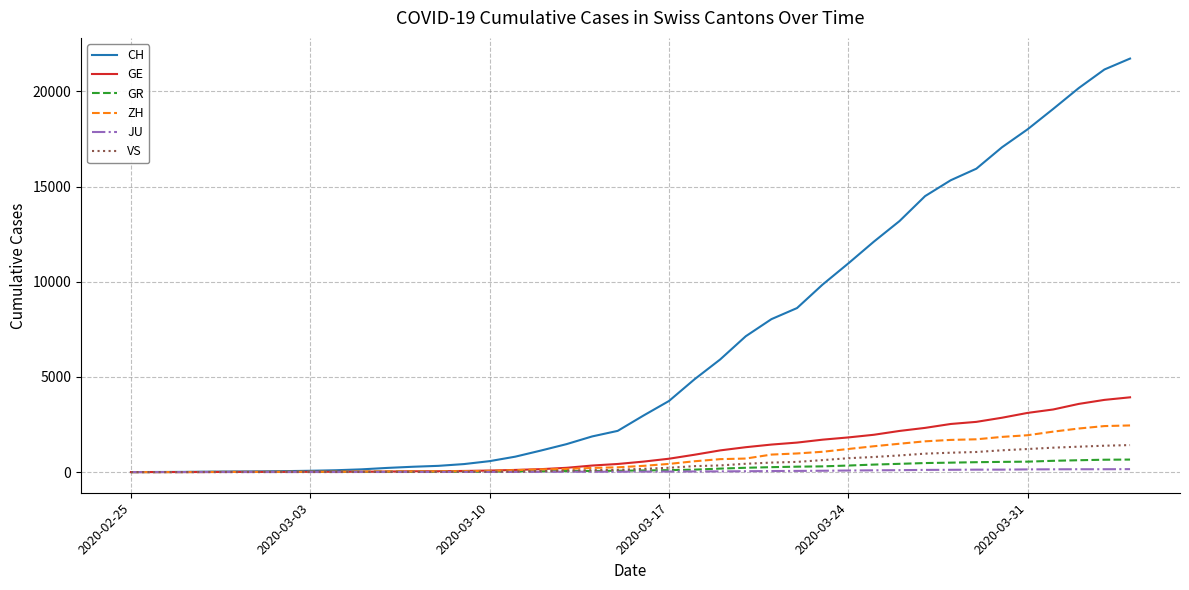

Does the chart have visible grid lines?

Yes